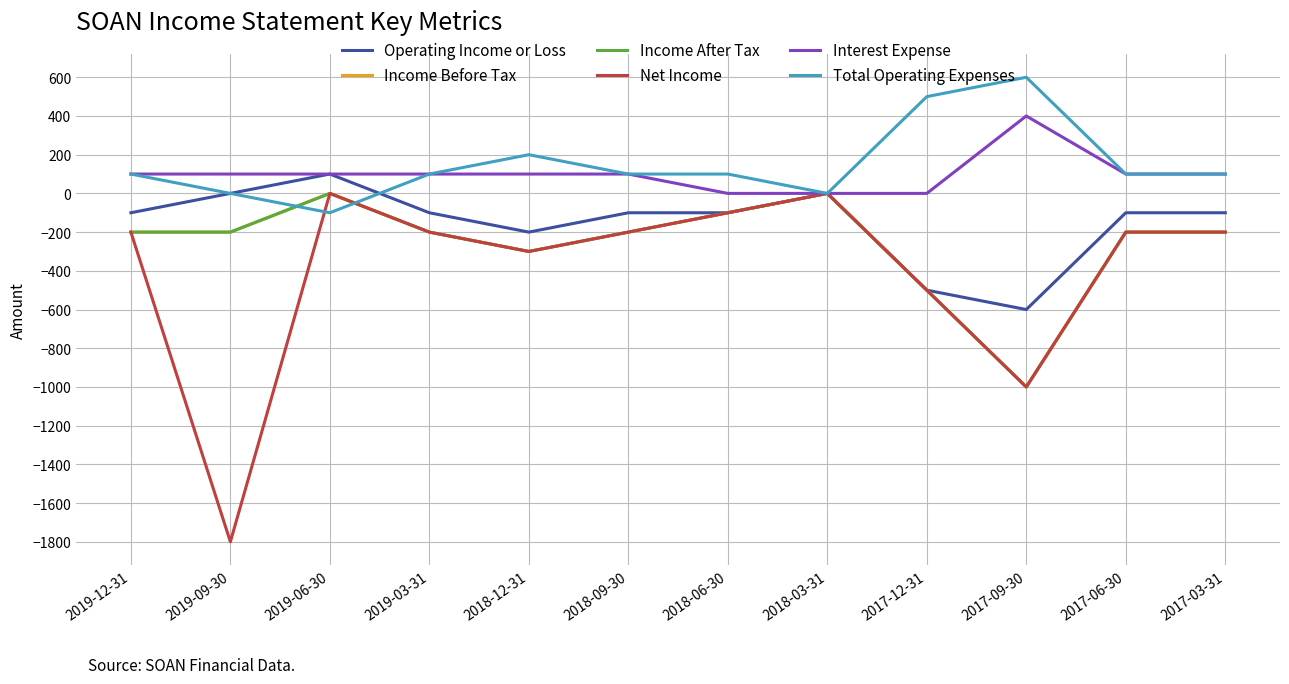

What is the minimum value for Net Income?

-1800